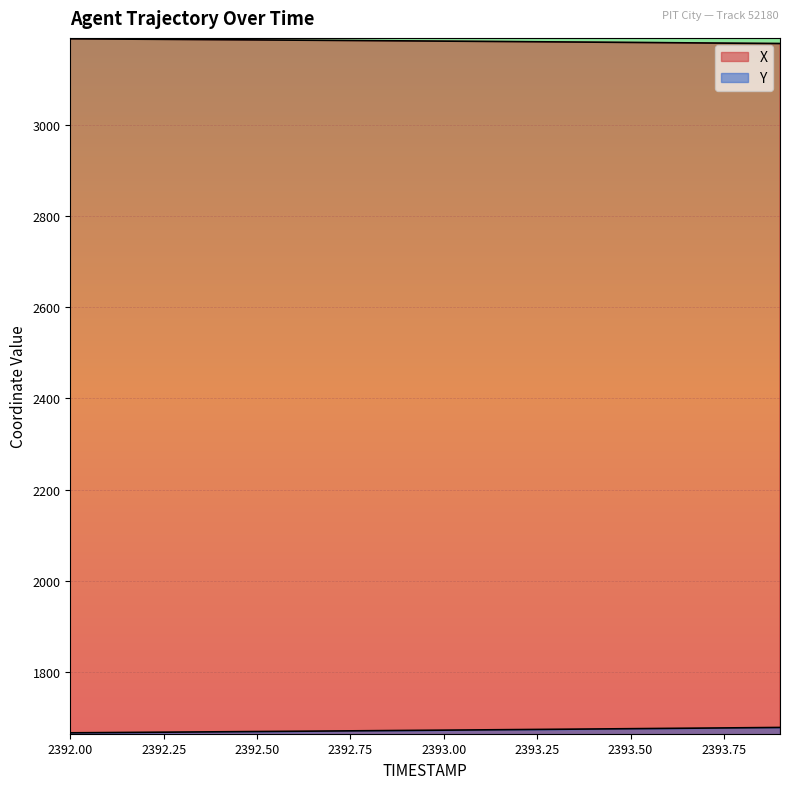

List the series in order of their overall mean, highest first.

X, Y